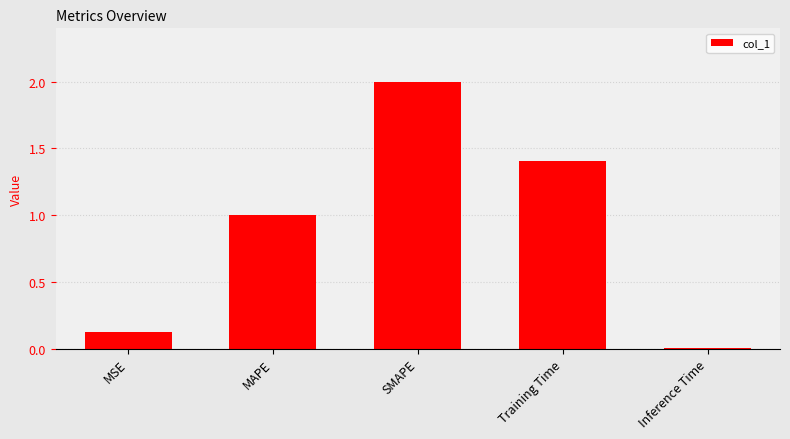

What is the sum of the values at Training Time and SMAPE?

3.4